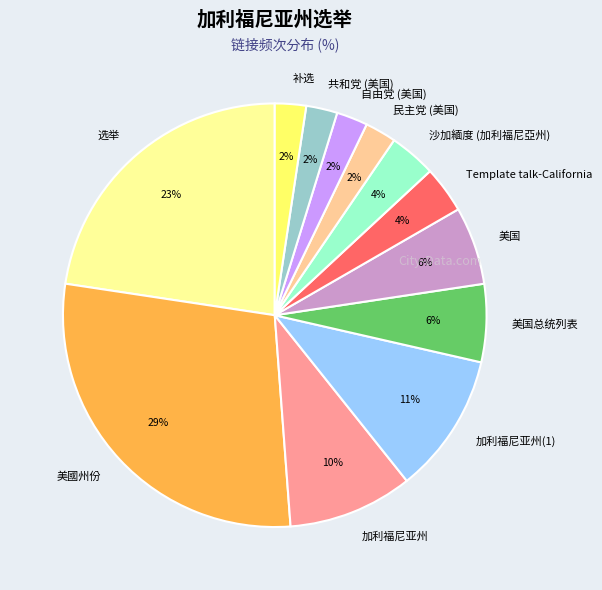

How many segments does this pie chart have?

12